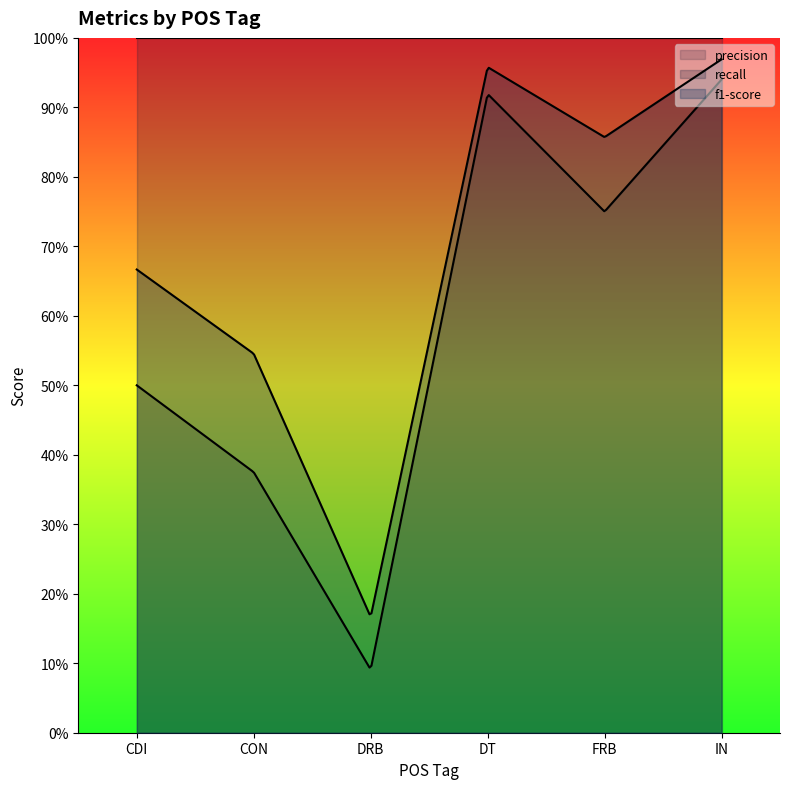

What is the minimum value for recall?

1.0